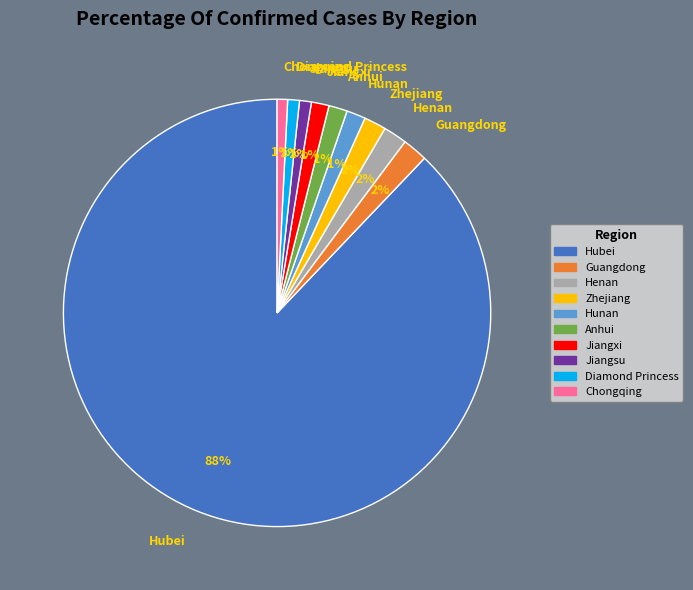

Which slice is the largest?

Hubei